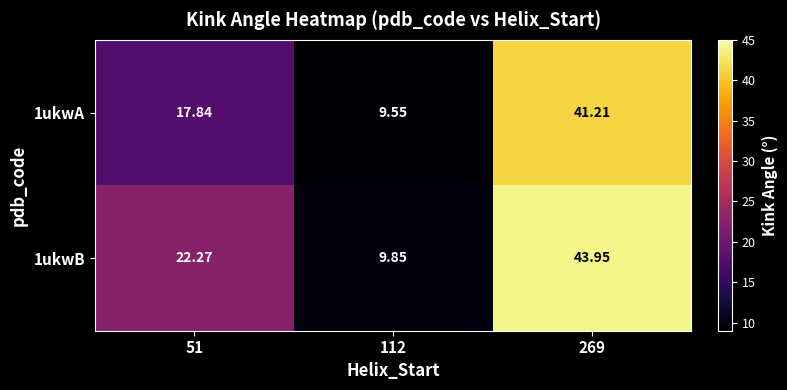

Is the value of 1ukwA at 112 greater than the value of 1ukwB at 112?

No